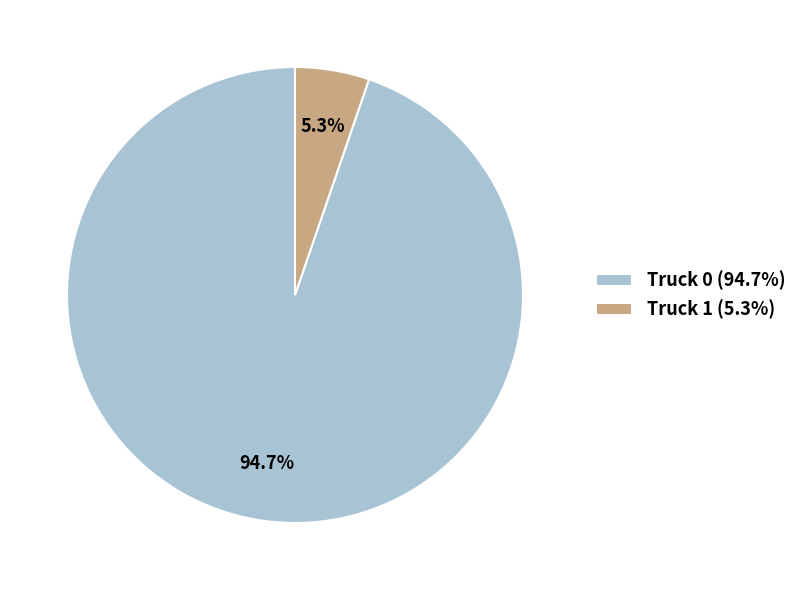

Between Truck 0 (94.7%) and Truck 1 (5.3%), which is larger?

Truck 0 (94.7%)